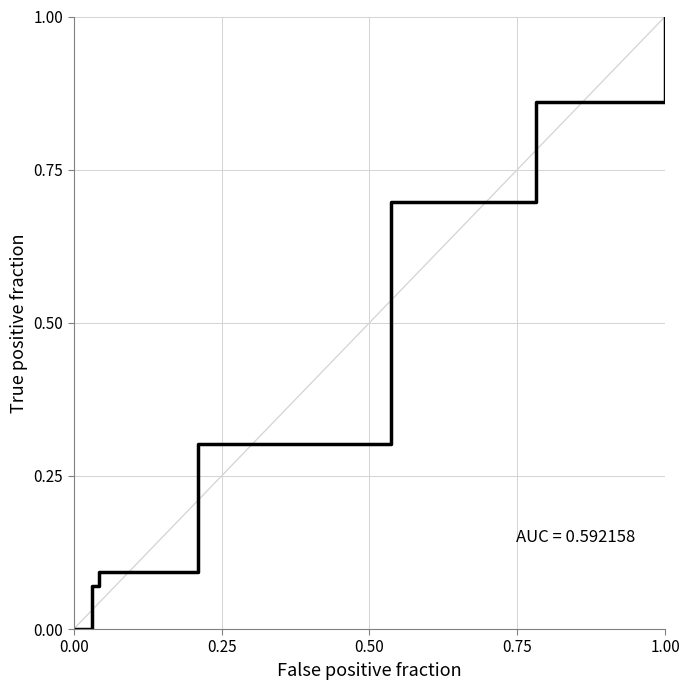

True or false: the data has more than 0 interior local peaks.

False